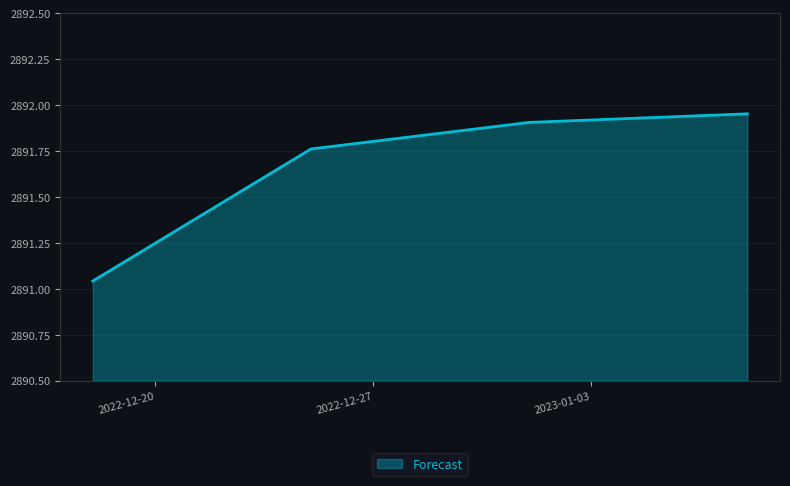

How many lines are shown in the chart?

1